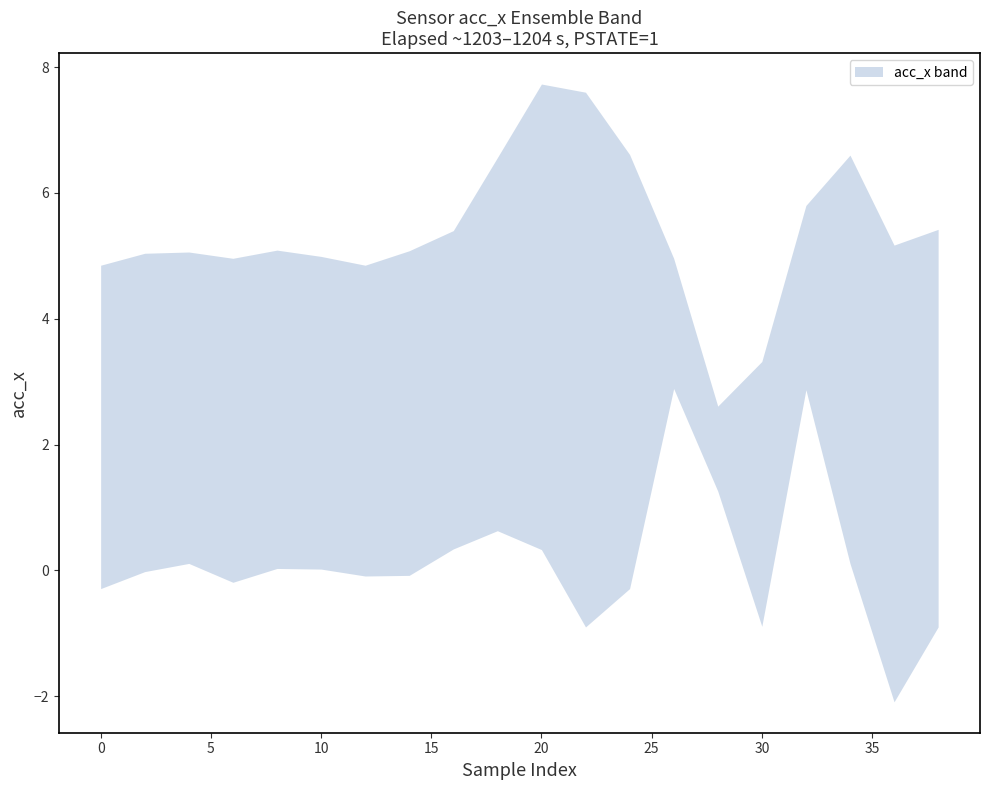

Reading left to right, extract all data points from this chart.

acc_x_upper: 4.8	5.0	5.1	5.0	5.1	5.0	4.8	5.1	5.4	6.6	7.7	7.6	6.6	5.0	2.6	3.3	5.8	6.6	5.2	5.4
acc_x_lower: -0.3	-0.0	0.1	-0.2	0.0	0.0	-0.1	-0.1	0.3	0.6	0.3	-0.9	-0.3	2.9	1.3	-0.9	2.9	0.1	-2.1	-0.9